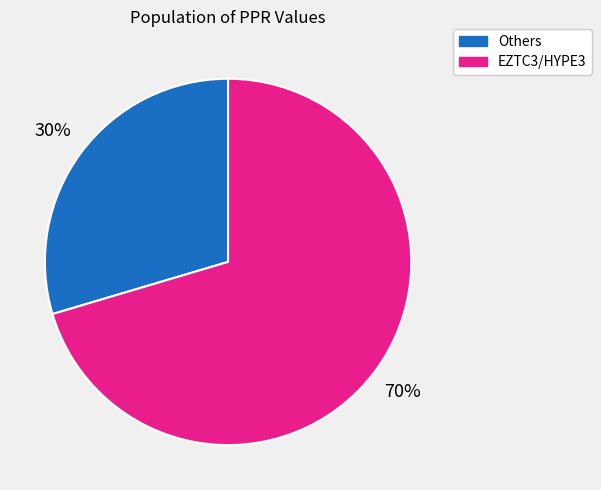

Count the number of slices in the pie.

2